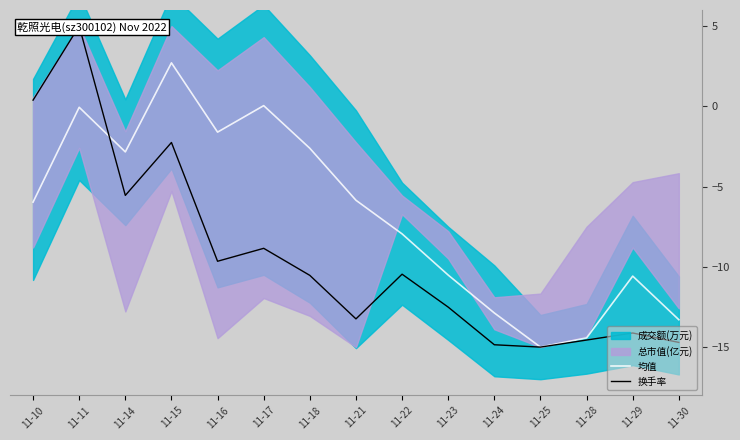

Between 11-11 and 11-21, which series saw the biggest shift?

换手率